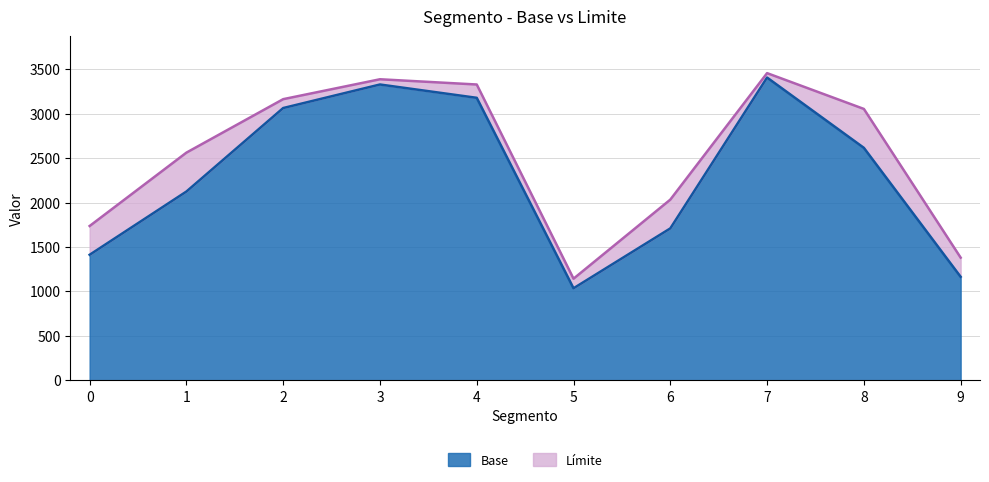

What is the value of the 6th point from the left?

1035